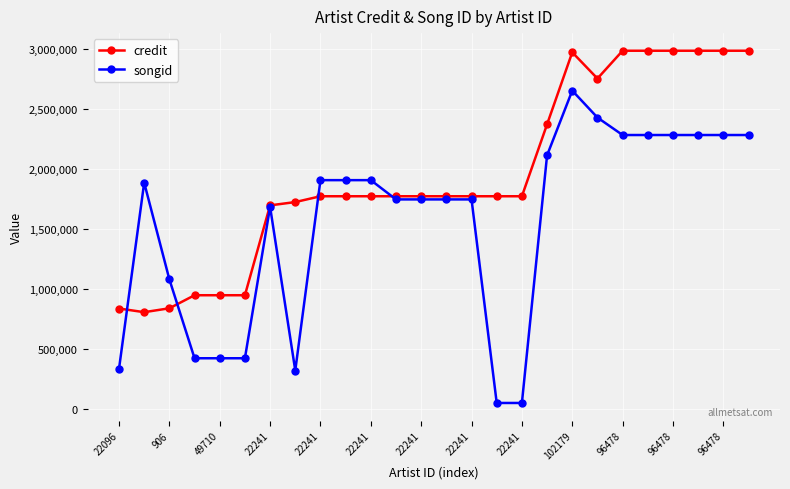

How many lines are shown in the chart?

2